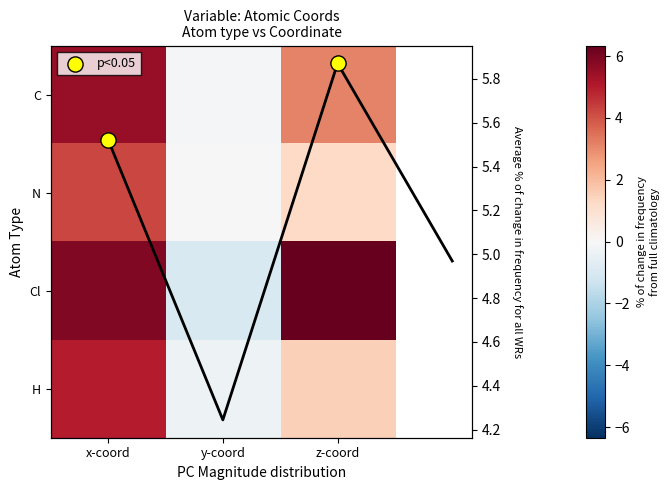

What is the sum of all H values?

6.2